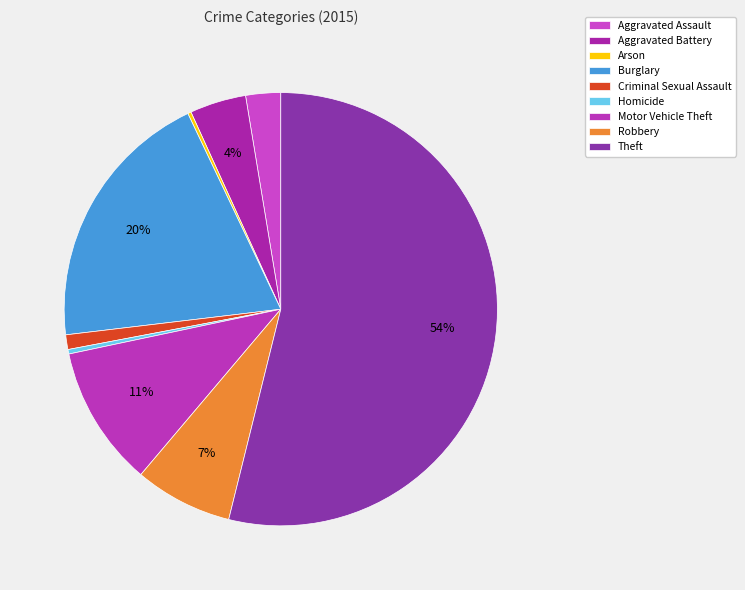

Which has a higher value, Criminal Sexual Assault or Aggravated Battery?

Aggravated Battery